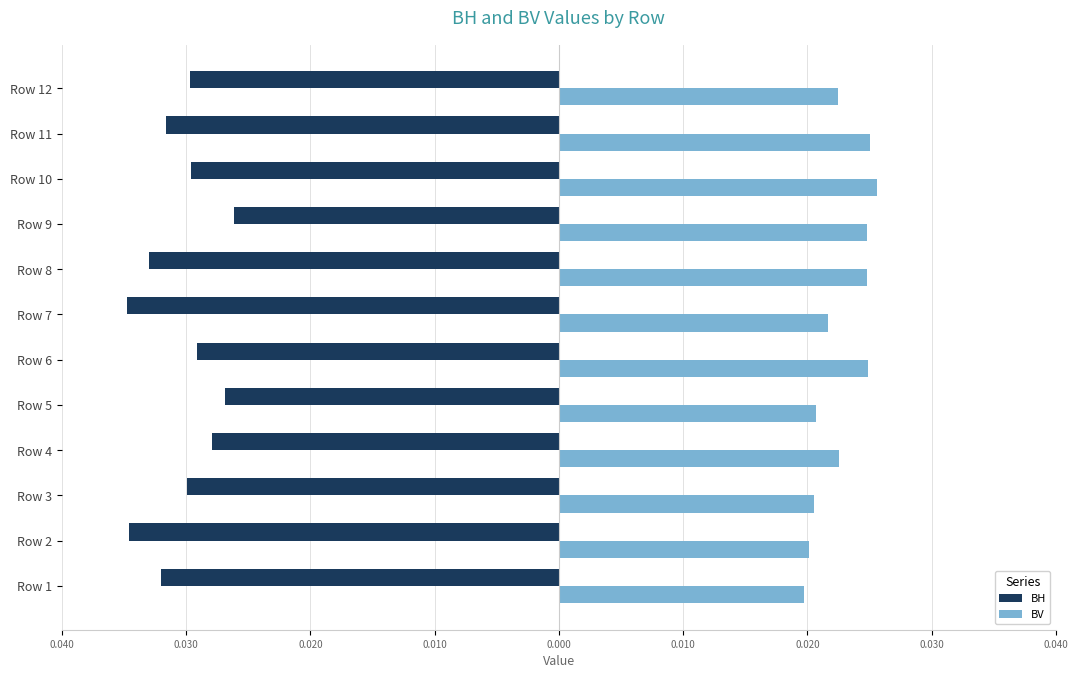

What are all the series names shown in the legend?

BH, BV